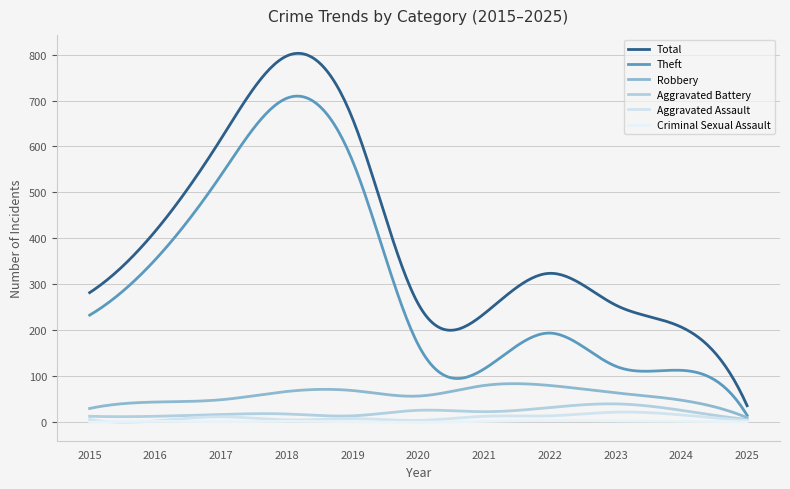

True or false: Aggravated Battery and Robbery cross at least once.

False